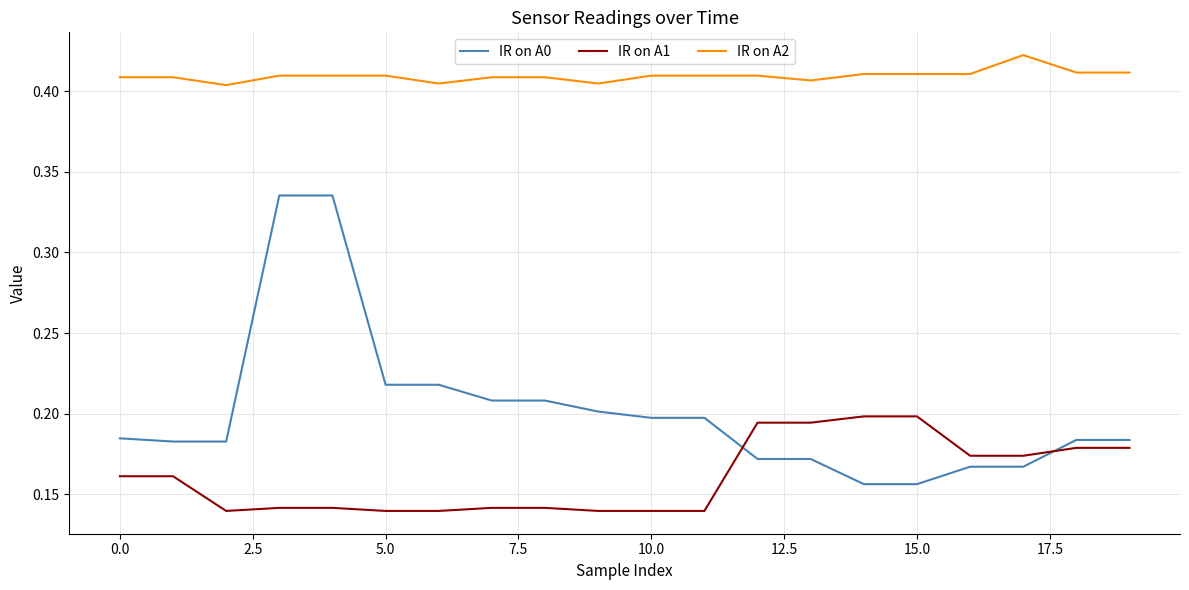

How many IR on A0 values are between 0 and 1?

20